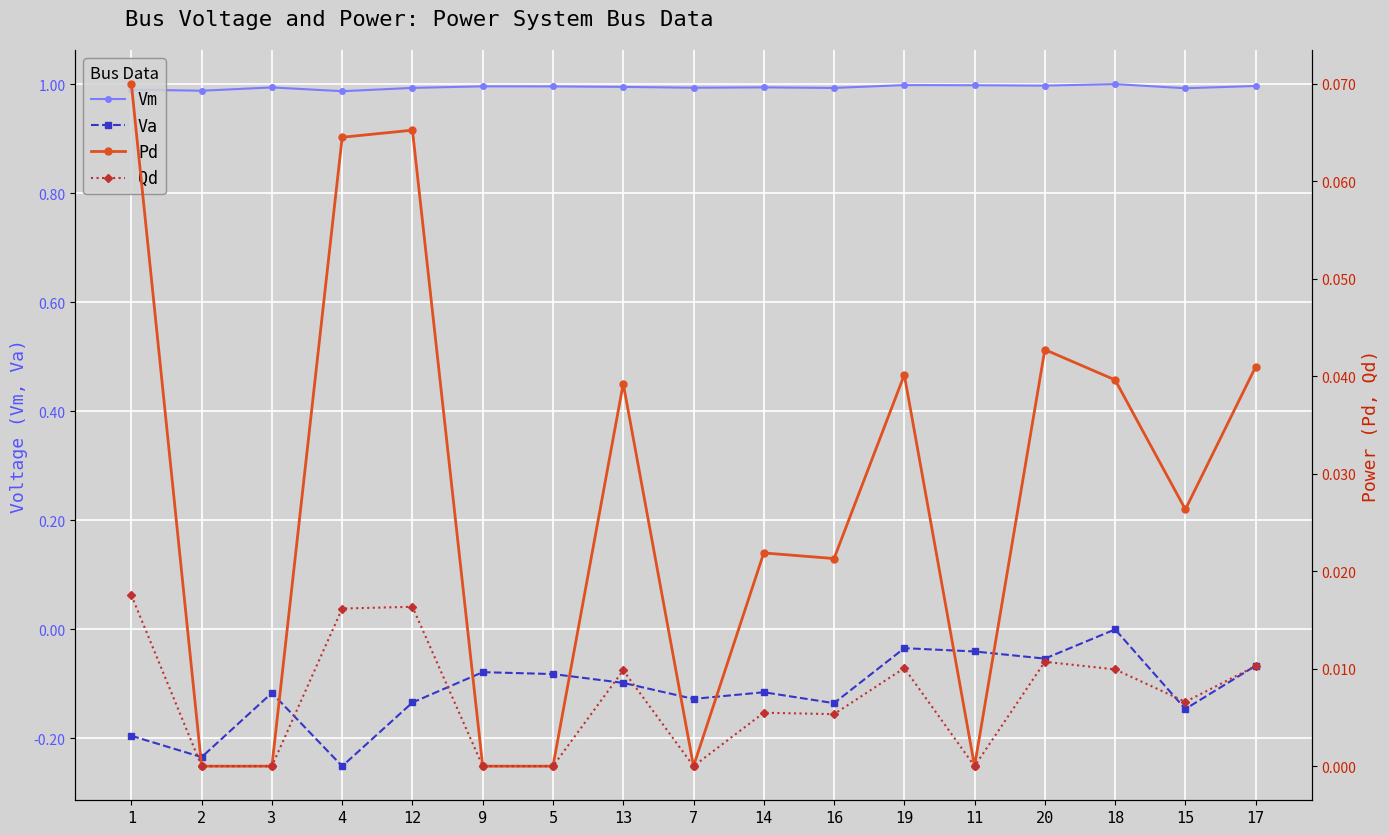

What is the minimum value for Vm?

1.0